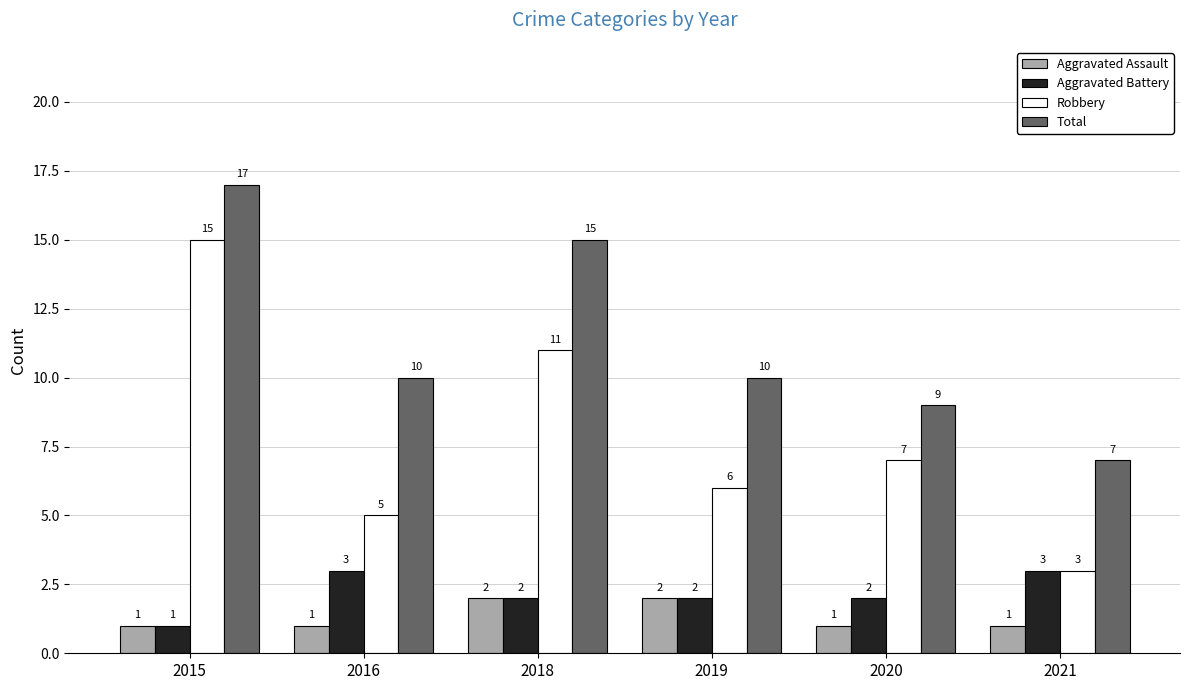

The value of Robbery at 2020 is 7. True or false?

True